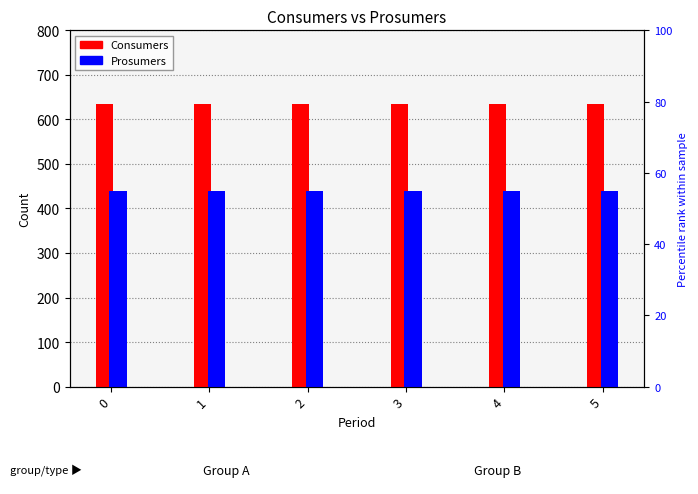

What is the difference between the highest and lowest values at 3?

195